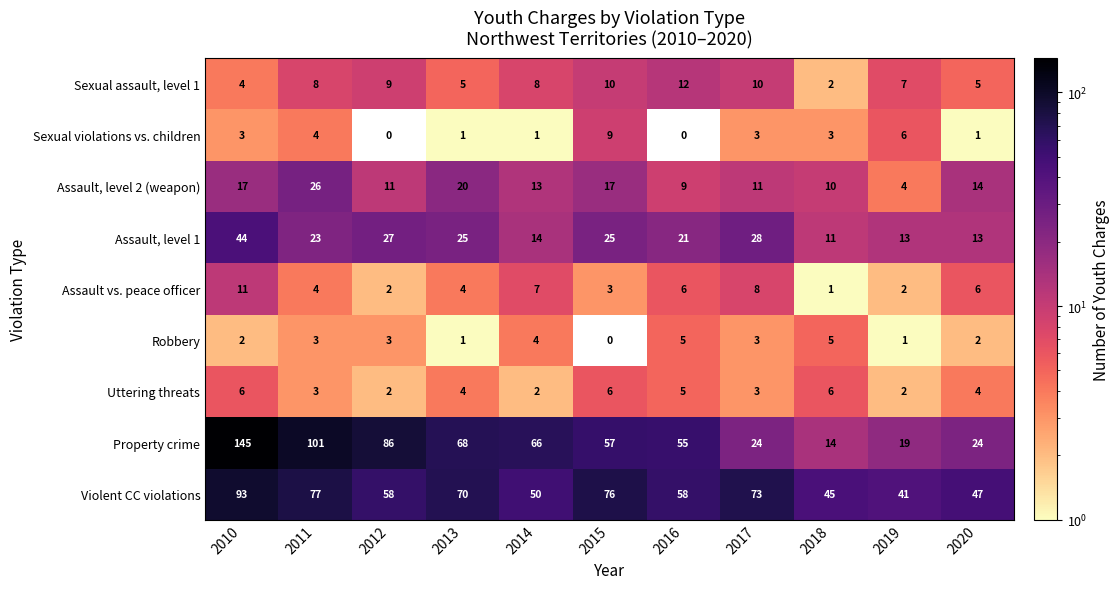

Read the Sexual assault, level 1 value at 2013.

5